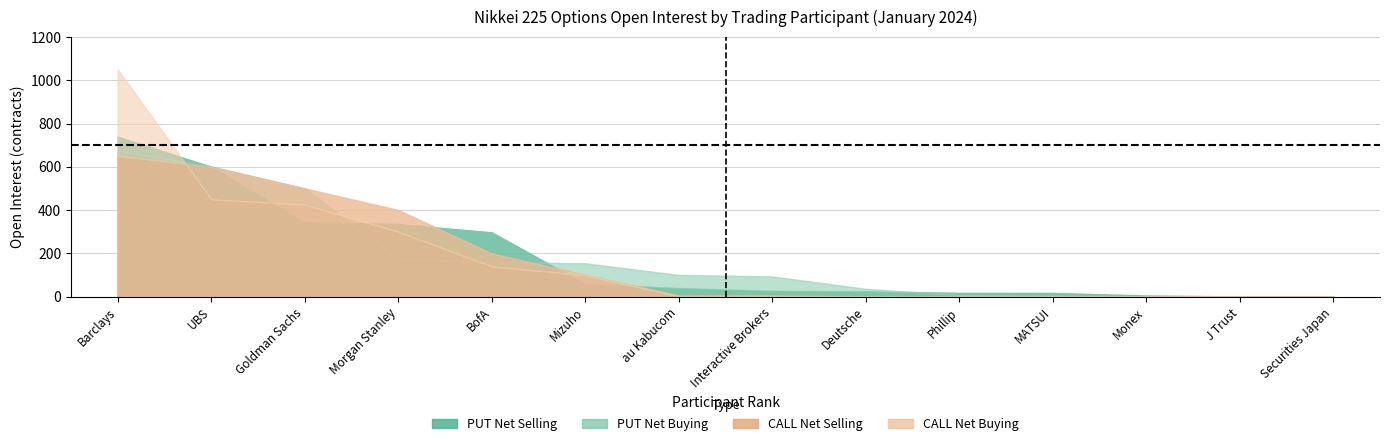

True or false: PUT Net Buying has more than 0 interior local peaks.

False